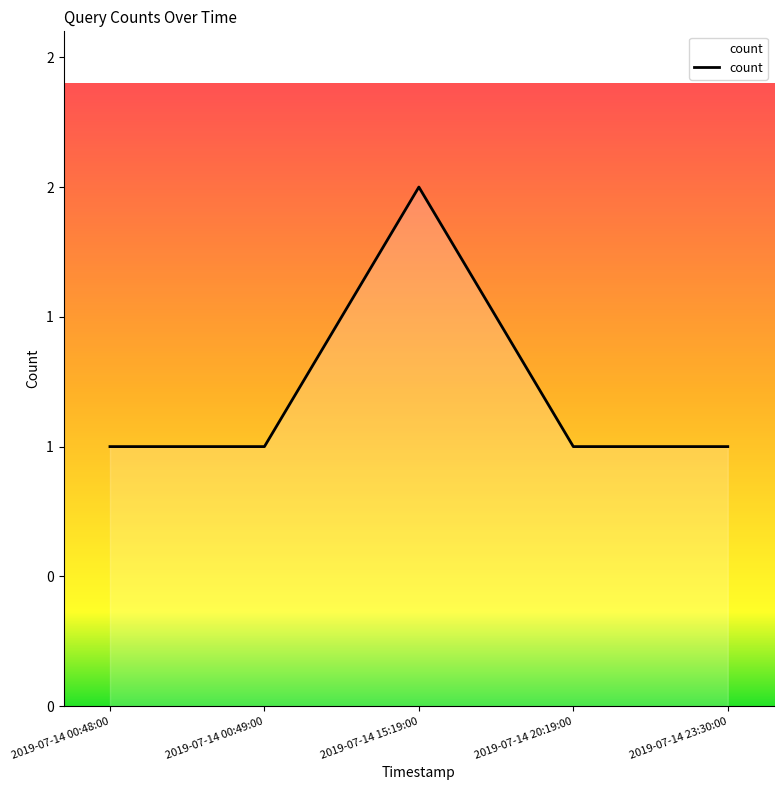

Is it true that the value at 2019-07-14 15:19:00 is 2?

True